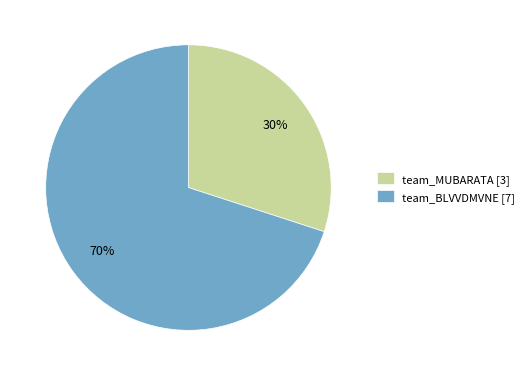

To the nearest percent, what is the average slice percentage?

50%